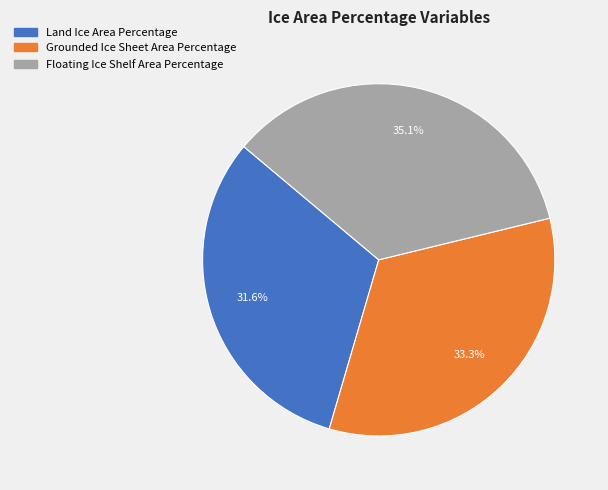

How many segments does this pie chart have?

3